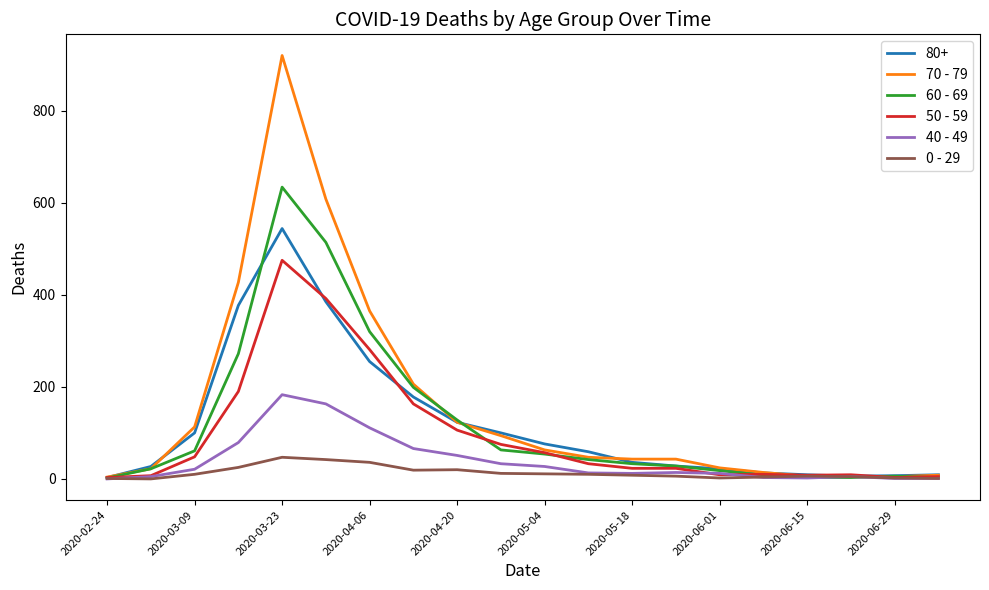

Count the number of data series in this chart.

6